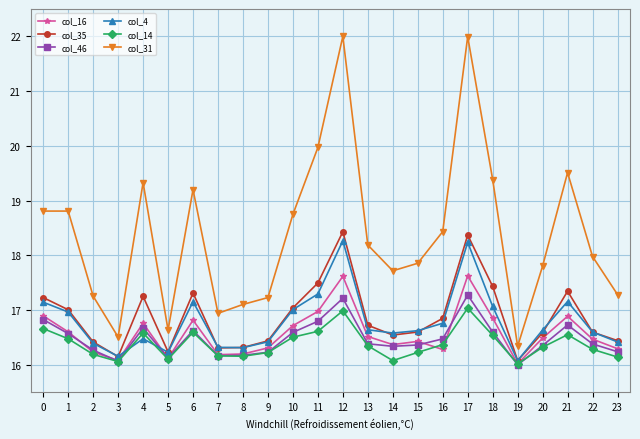

What is the minimum value for col_31?

16.3